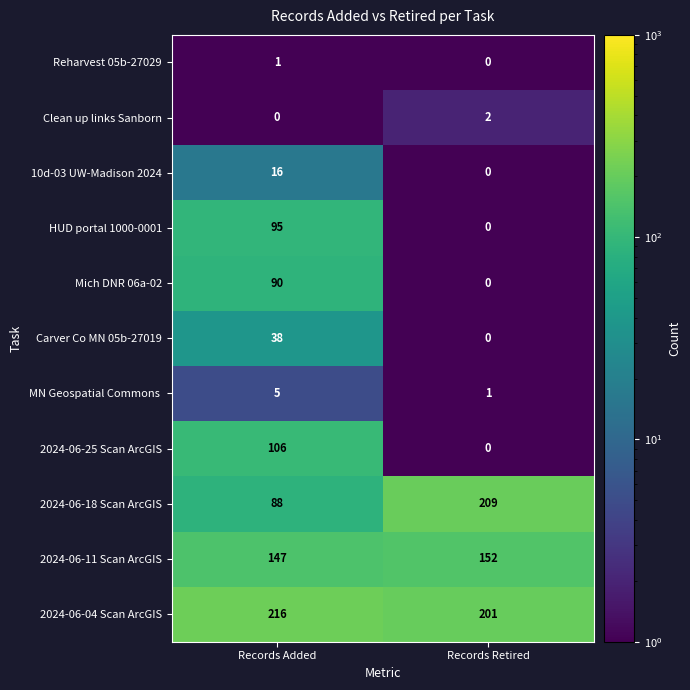

What is the total value across all series at Records Added?

802